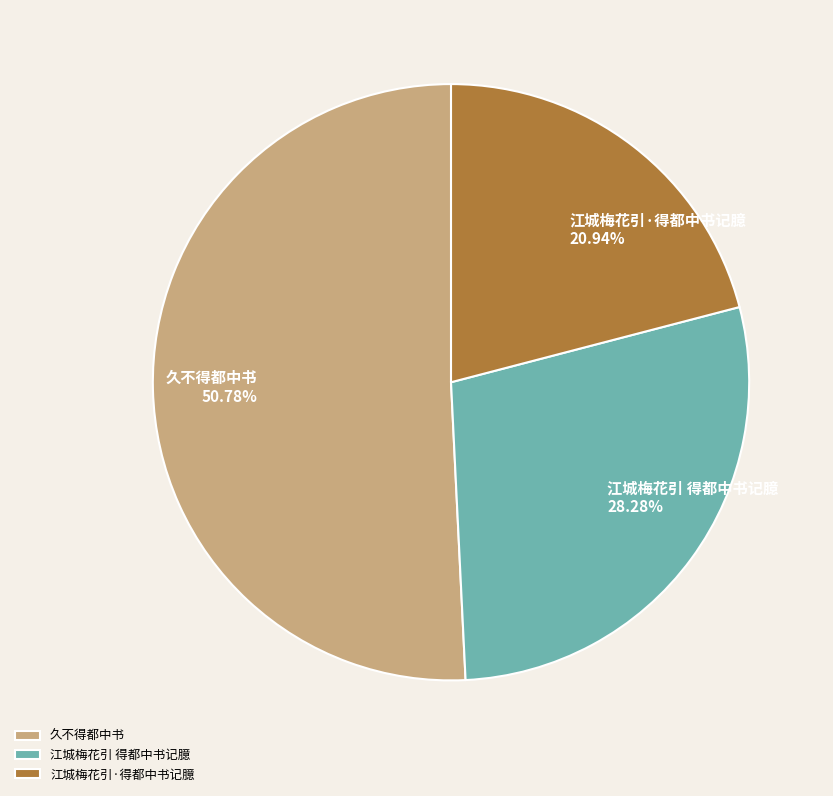

Which category has the smallest portion of the pie?

江城梅花引·得都中书记臆